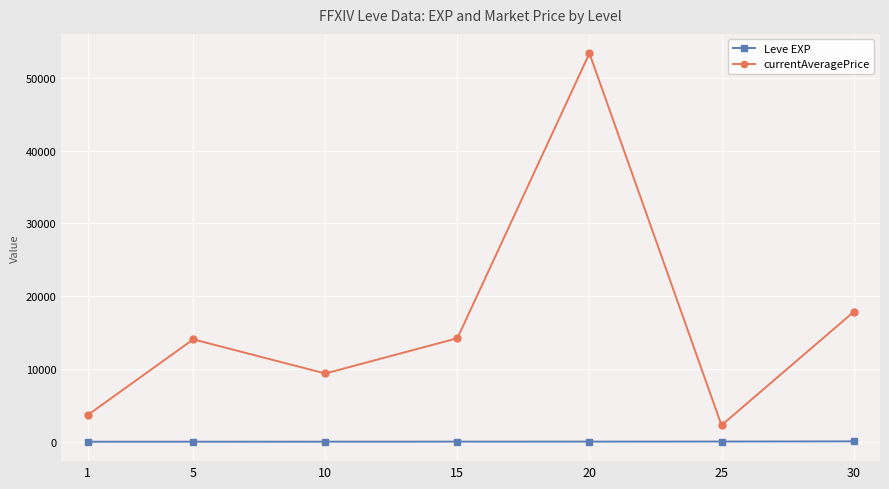

True or false: currentAveragePrice and Leve EXP intersect in this chart.

False